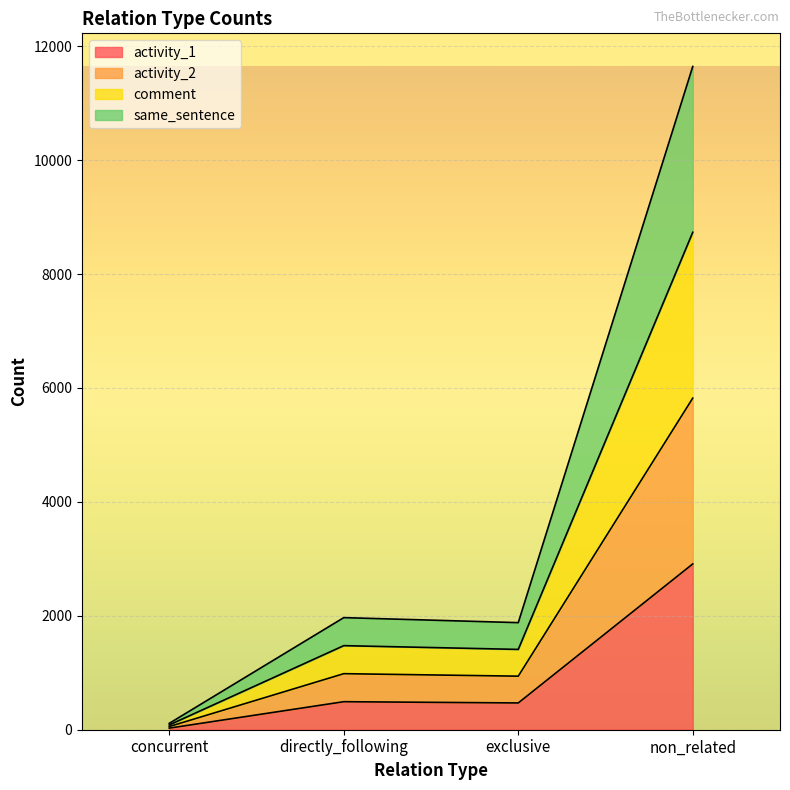

True or false: activity_1 and same_sentence cross at least once.

False